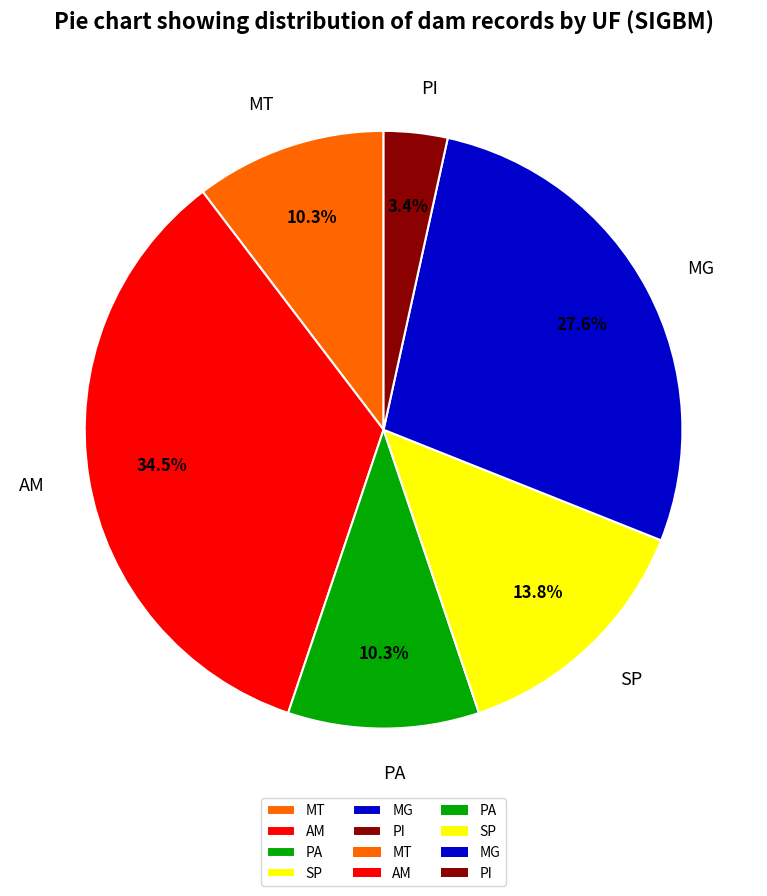

What is the total percentage of PA and SP?

24.1%